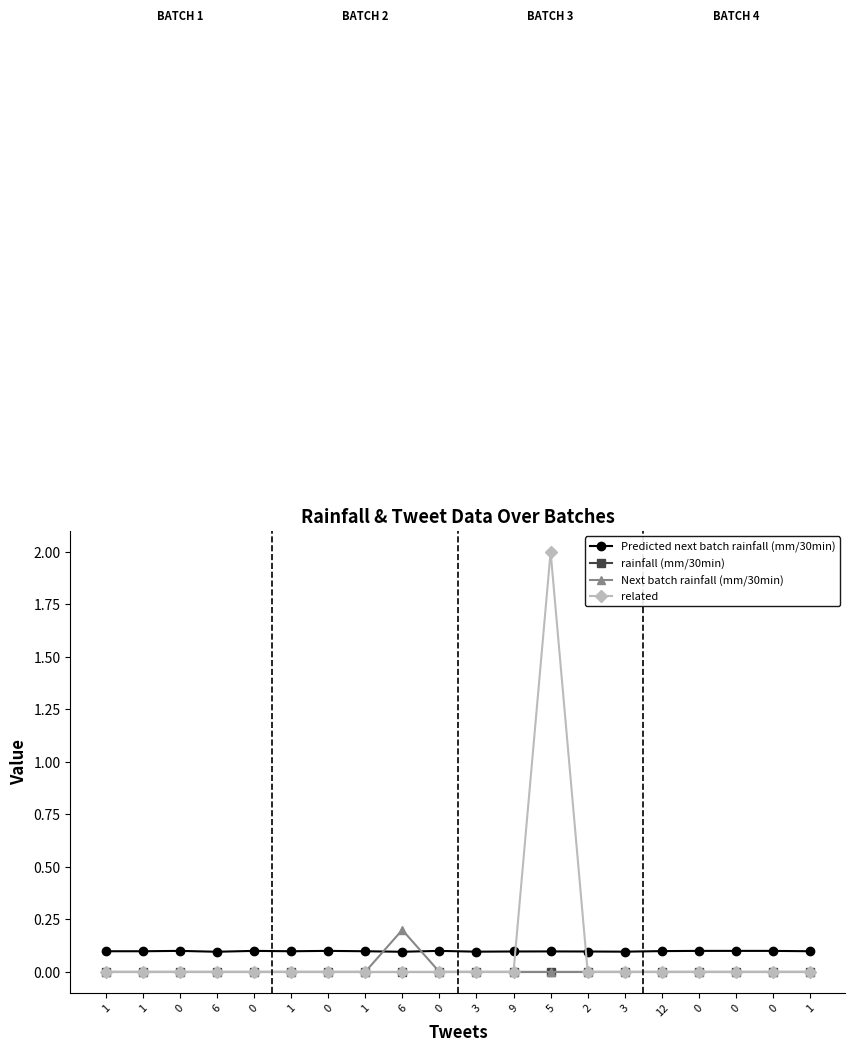

True or false: rainfall (mm/30min) and related intersect in this chart.

False